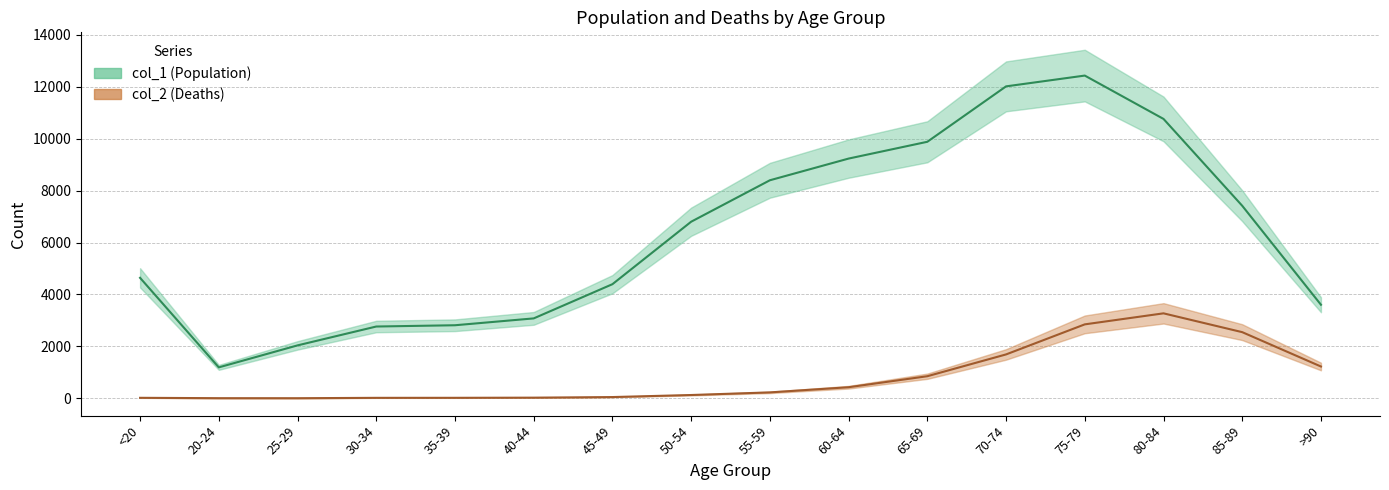

What is the difference between the second highest and second lowest values in the col_2 series?

2844